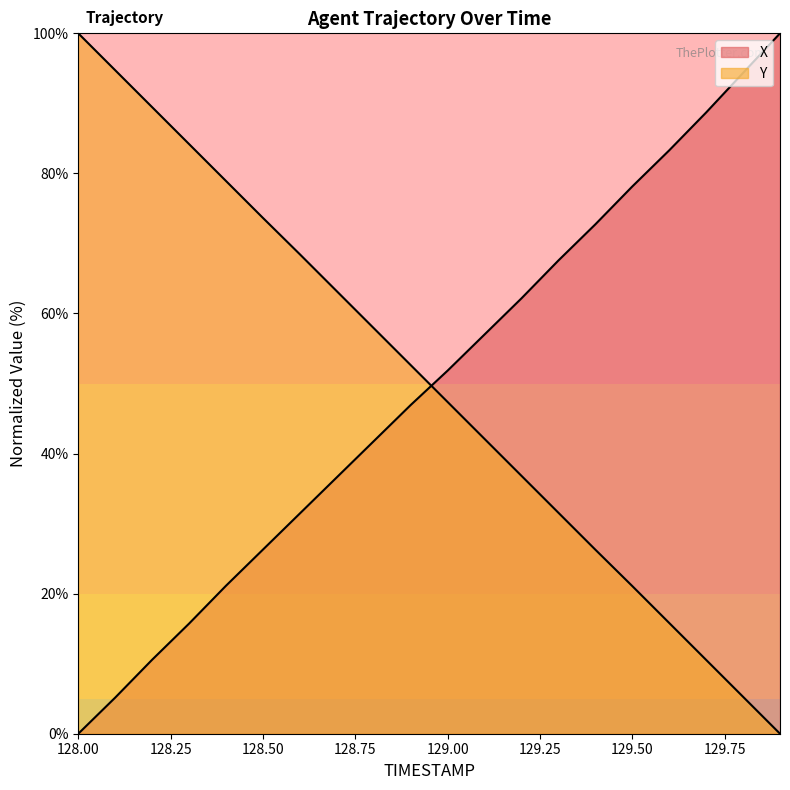

At which label does X first exceed 51?

129.0